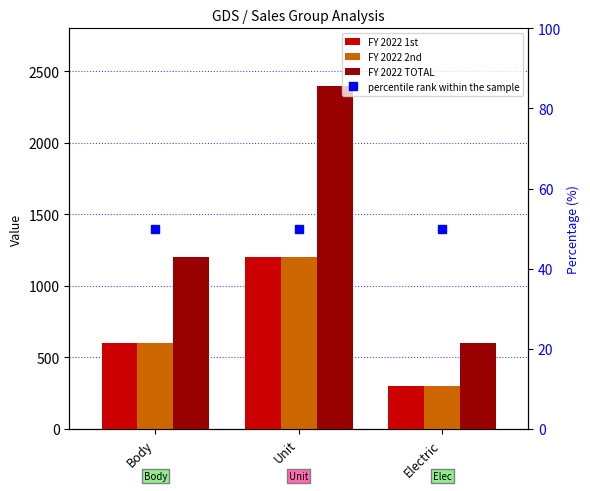

Reading right to left, transcribe all the data shown in this chart.

FY 2022 1st: 300	1200	600
FY 2022 2nd: 300	1200	600
FY 2022 TOTAL: 600	2400	1200
percentile rank within the sample: 50	50	50